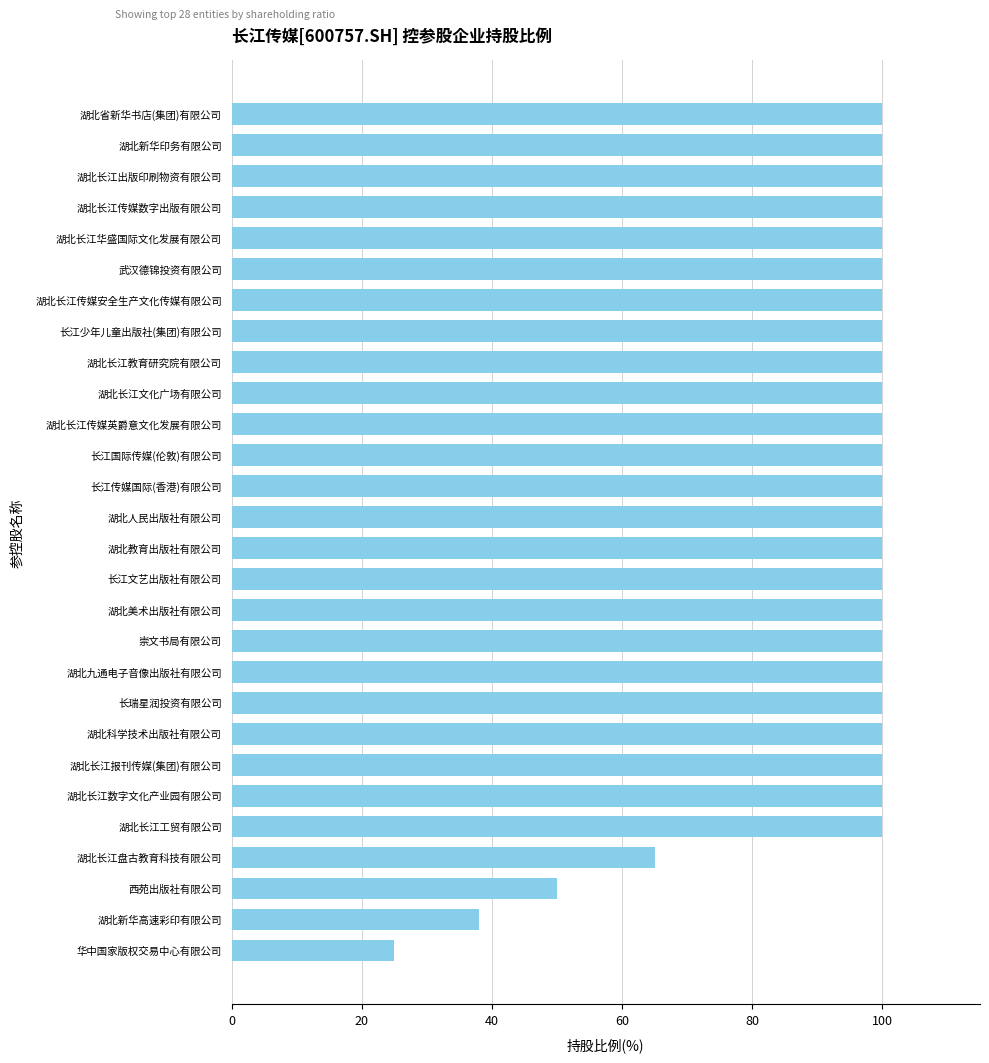

The value at 湖北科学技术出版社有限公司 is 100. True or false?

True